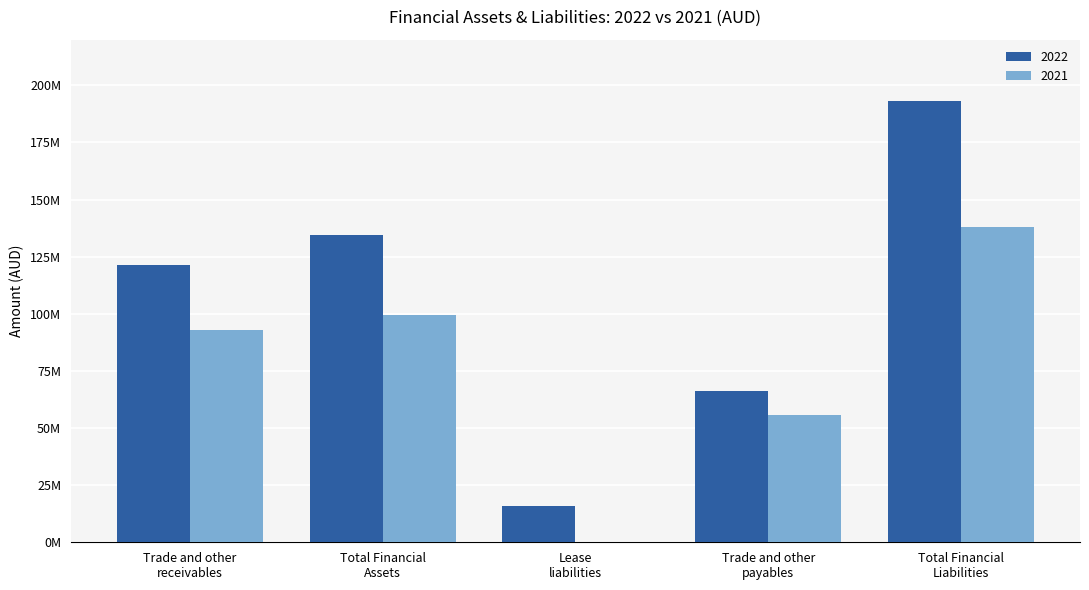

What are all the series names shown in the legend?

2022, 2021